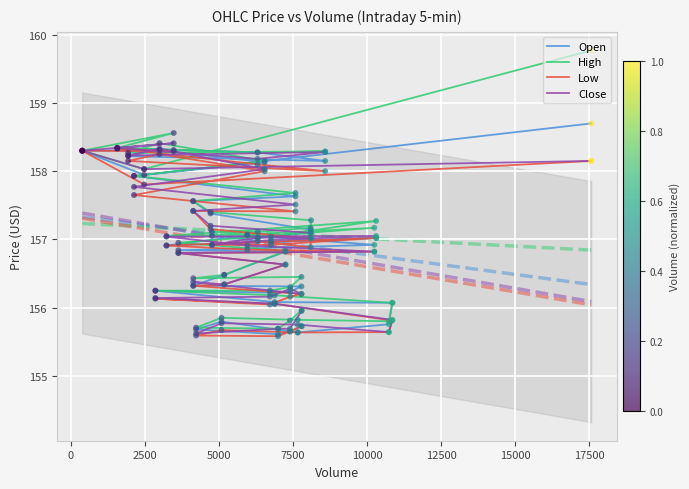

Which series has the widest spread of Y values?

High